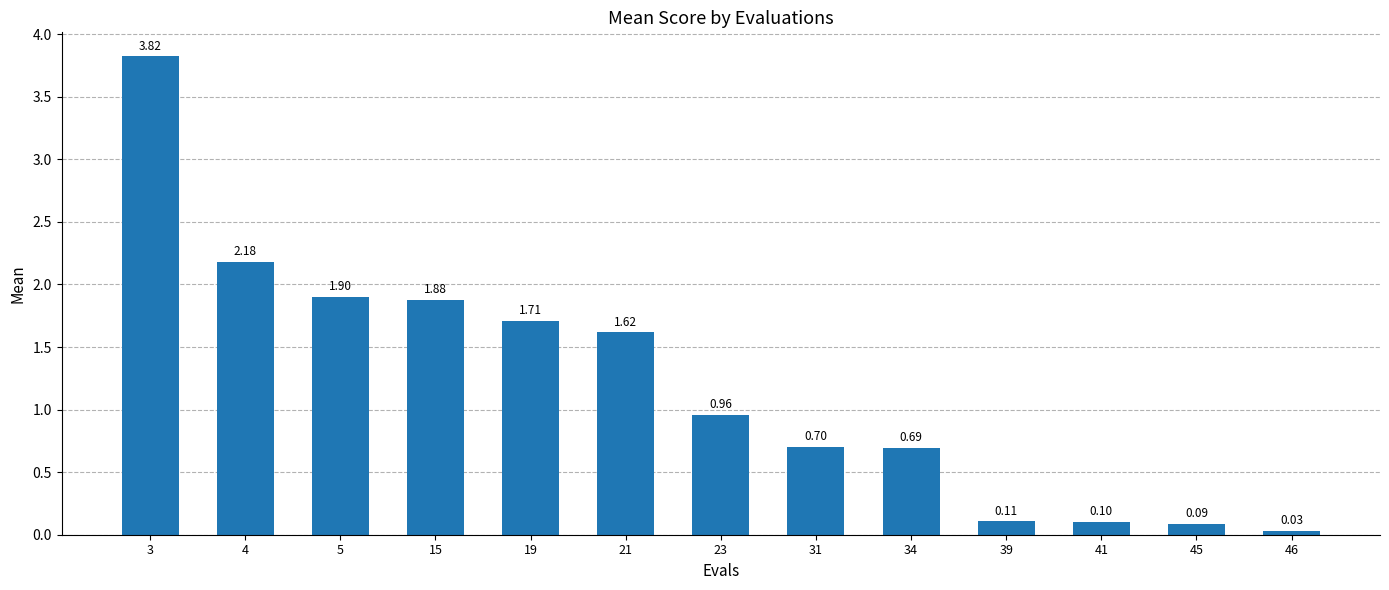

Where is the data nearest to the value 1?

23